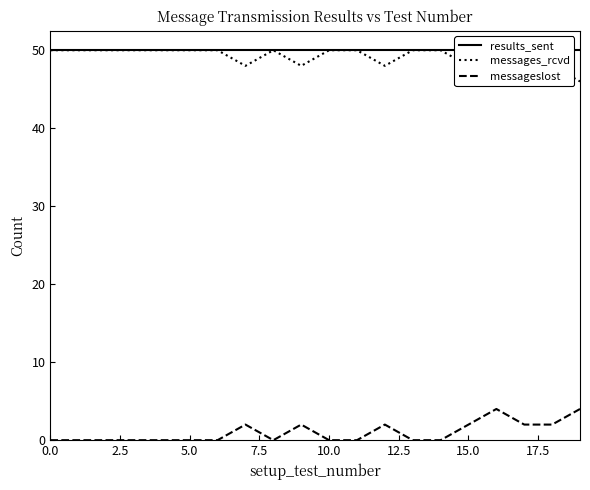

What are all the series names shown in the legend?

results_sent, messages_rcvd, messageslost